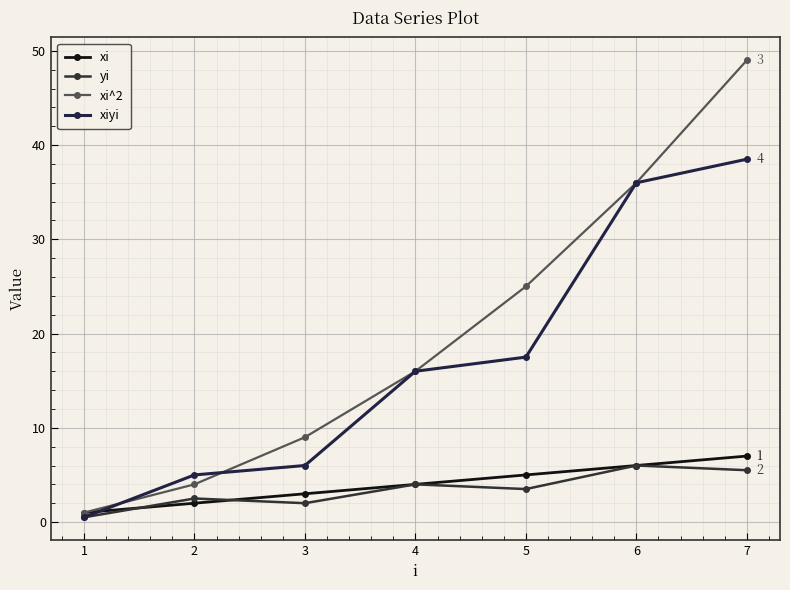

Rank the series by their maximum value, from lowest to highest.

yi, xi, xiyi, xi^2